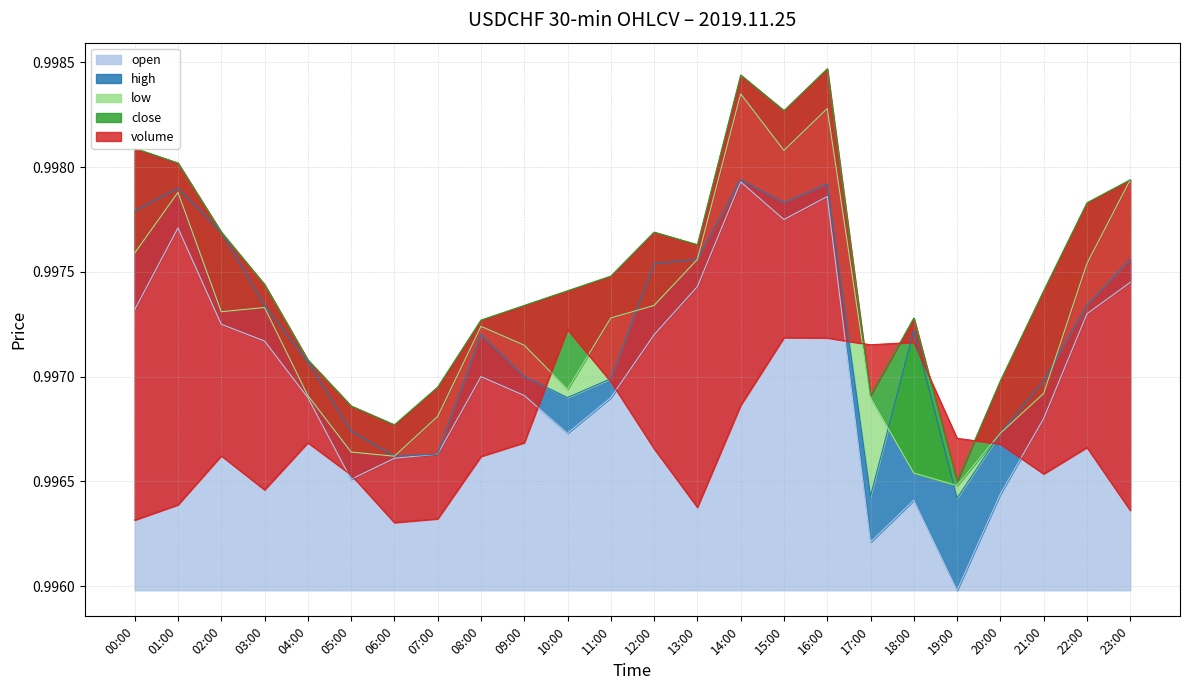

The open series shows 0.5 at 12:00. True or false?

False